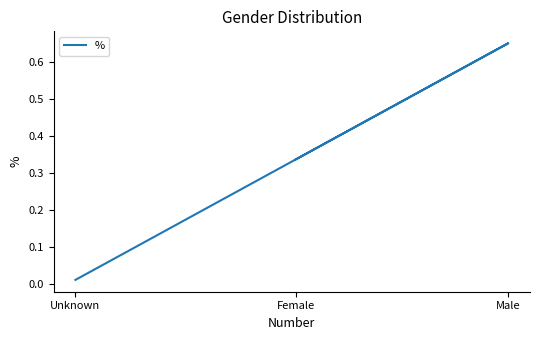

Count the number of data series in this chart.

1